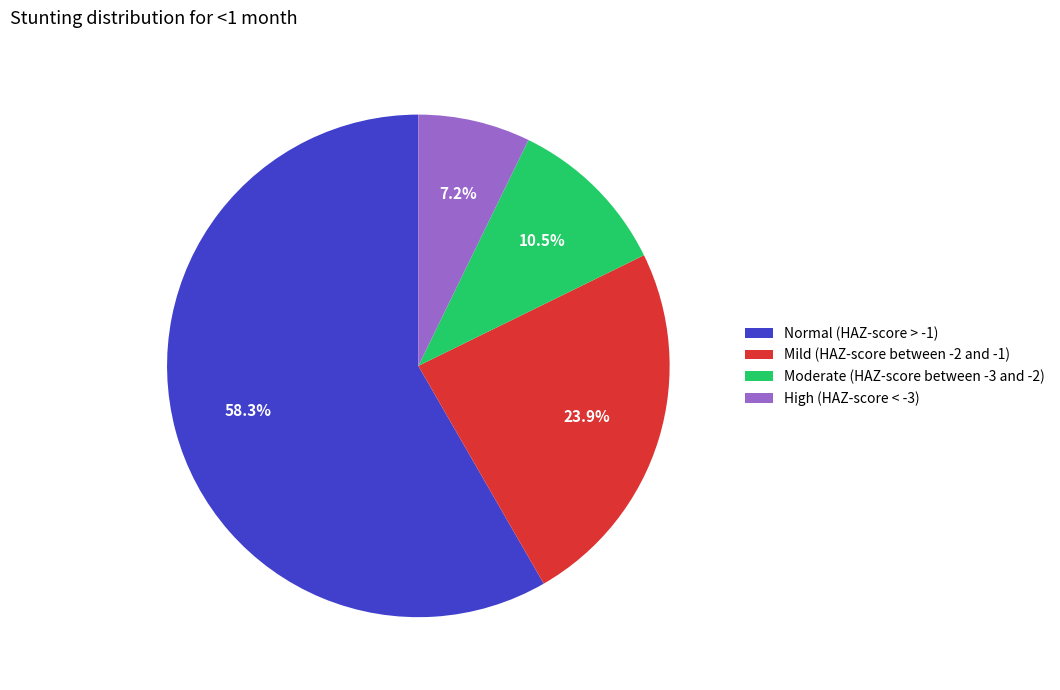

What percentage is the Mild (HAZ-score between -2 and -1) slice, to the nearest percent?

24%